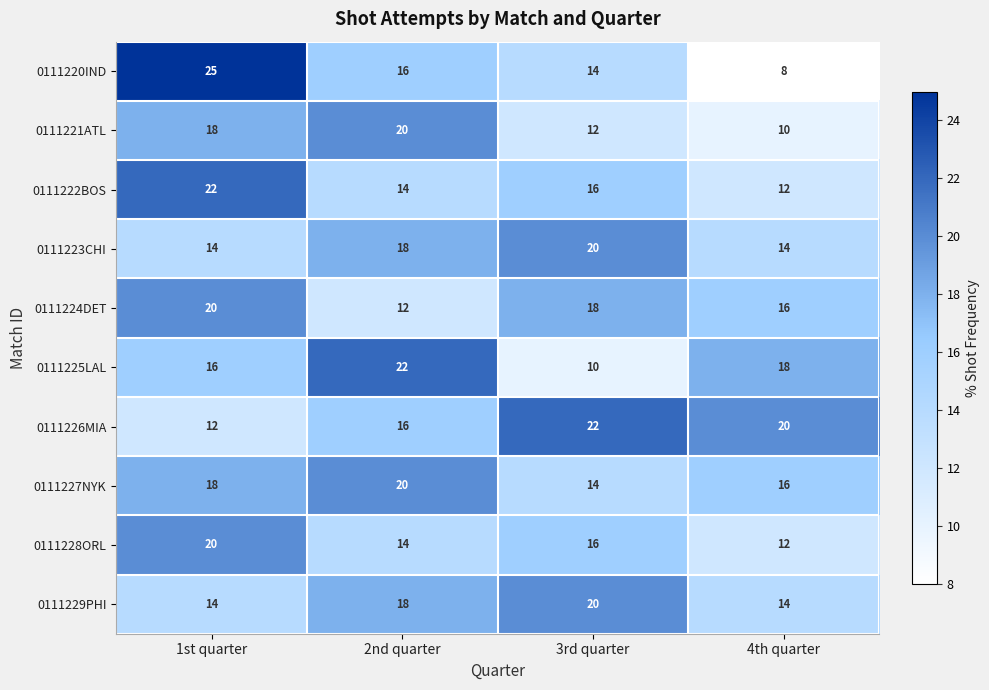

What is the spread (max minus min) of values at 4th quarter?

12